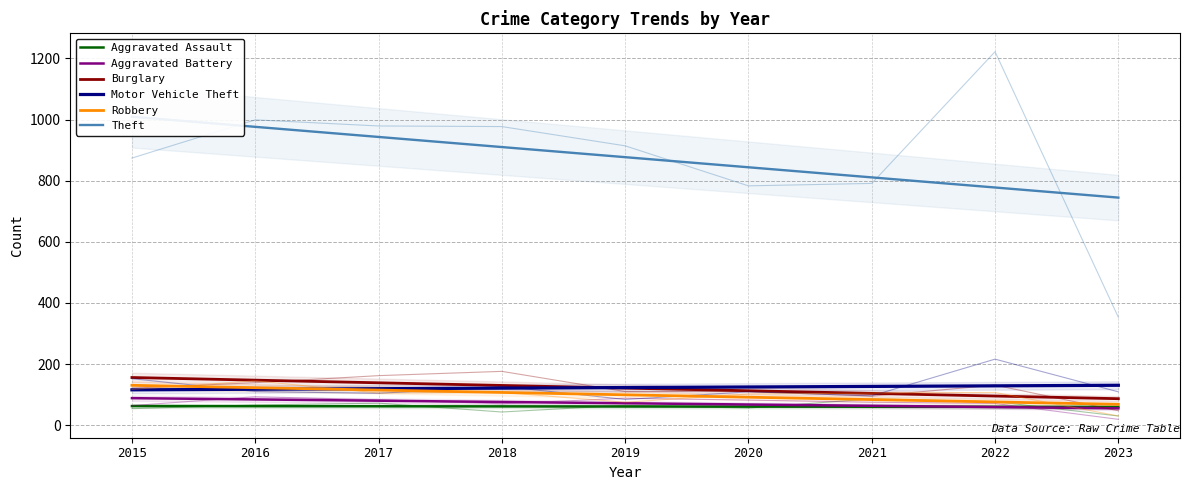

True or false: Aggravated Assault has a value of 62.1 at 2016.

True